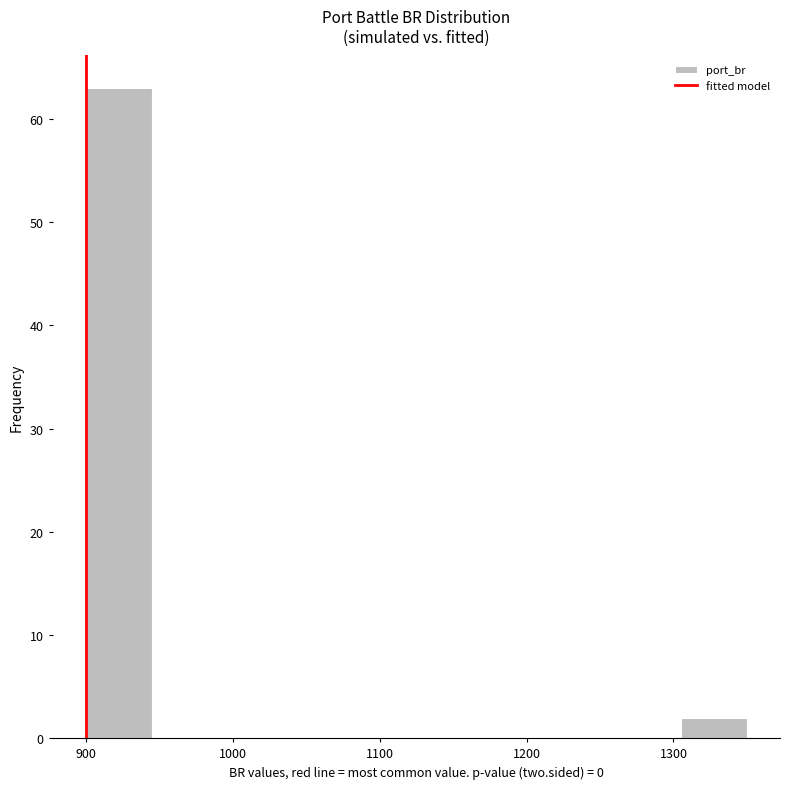

Which range on the x-axis has the tallest bar?

900 to 945